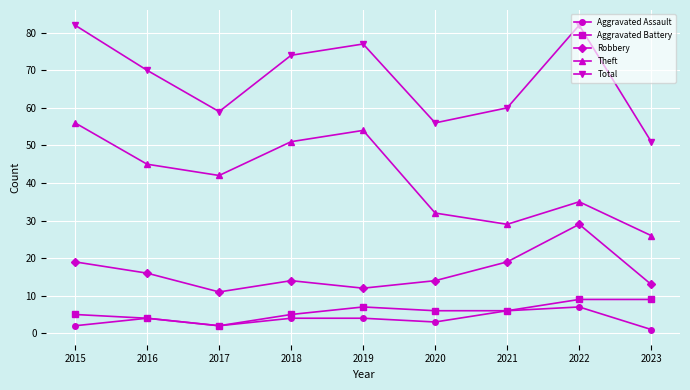

The value of Theft at 2017 is 42. True or false?

True